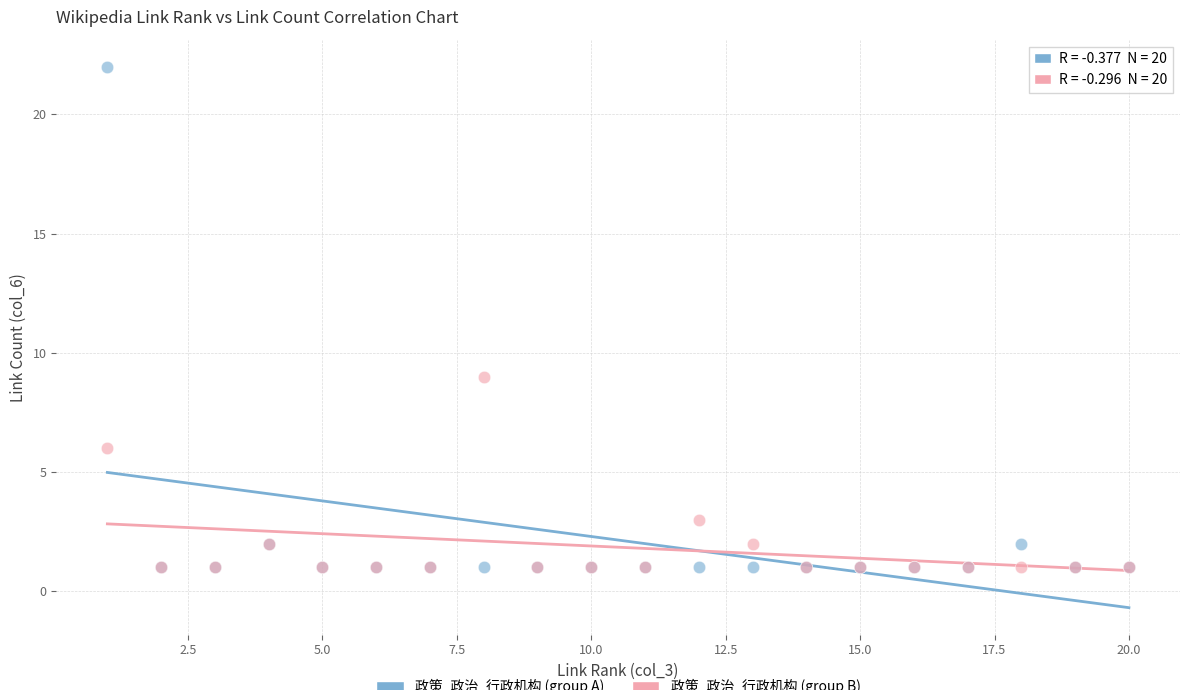

Across all series, what Y value is closest to 11?

9